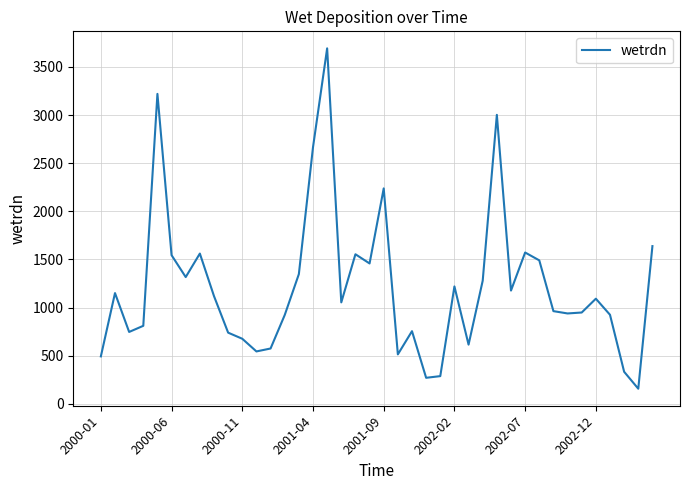

What is the difference between the maximum and minimum values?

3536.5